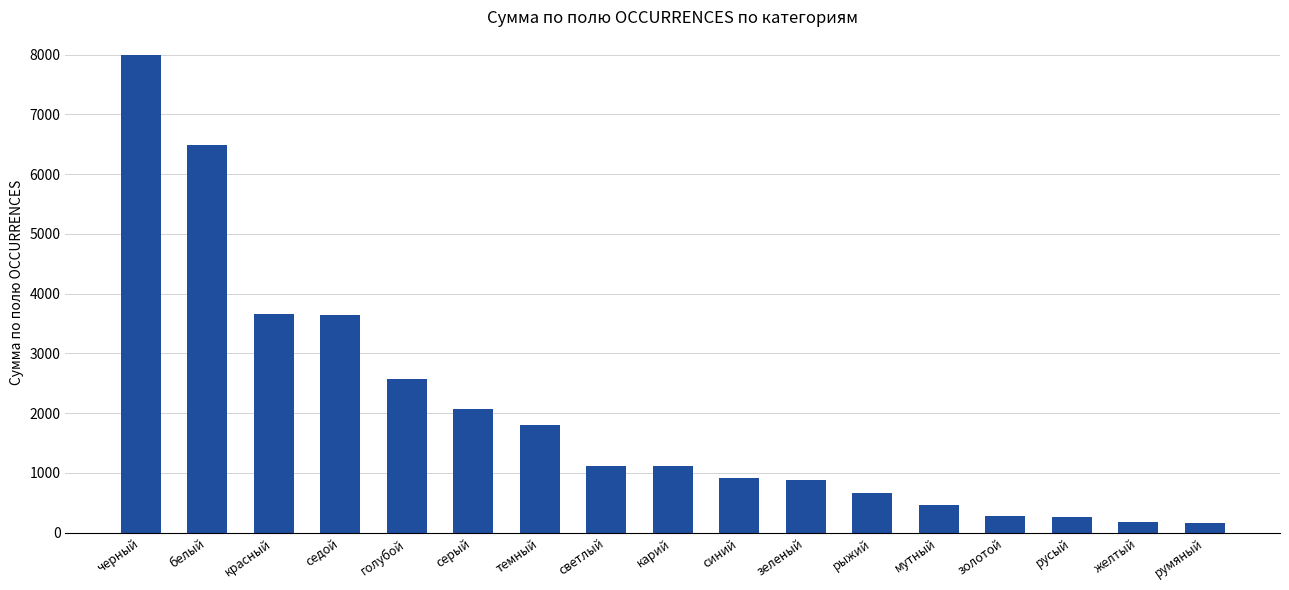

Which has a higher value, голубой or зеленый?

голубой